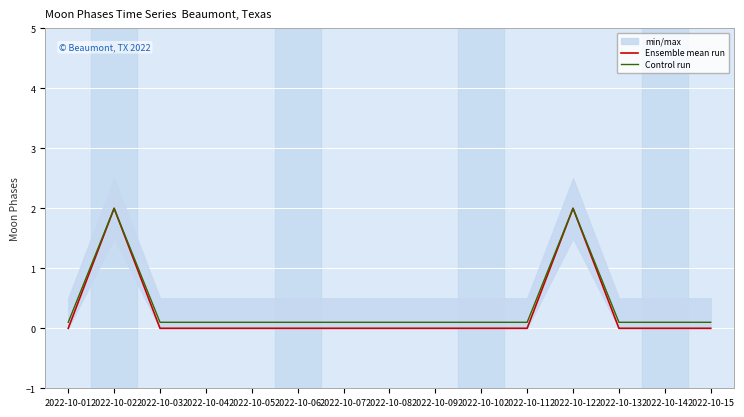

At how many categories does at least one series exceed 1?

2